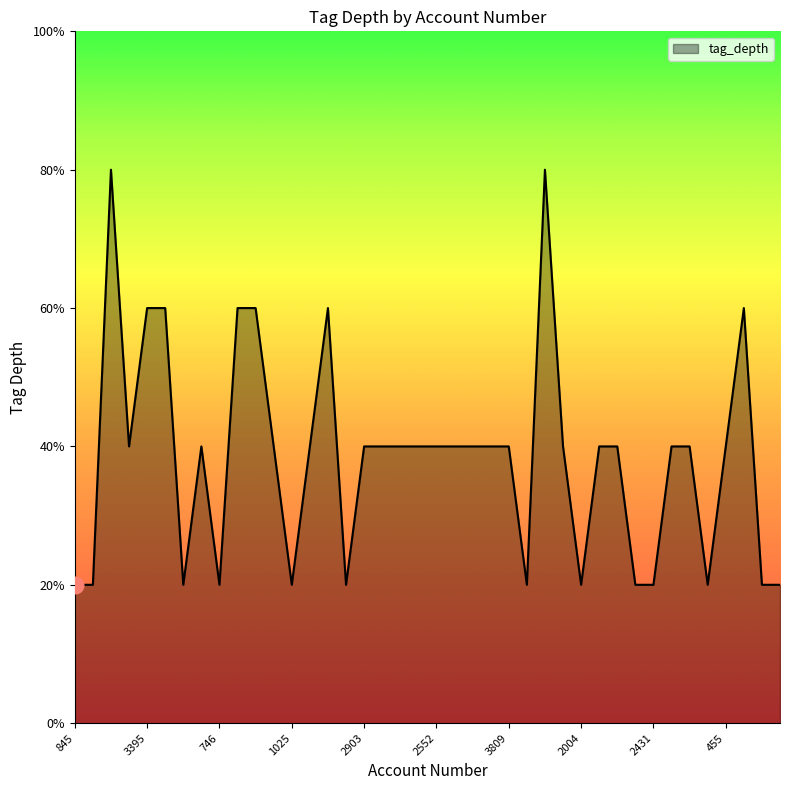

Which category has the lowest value across all series?

845